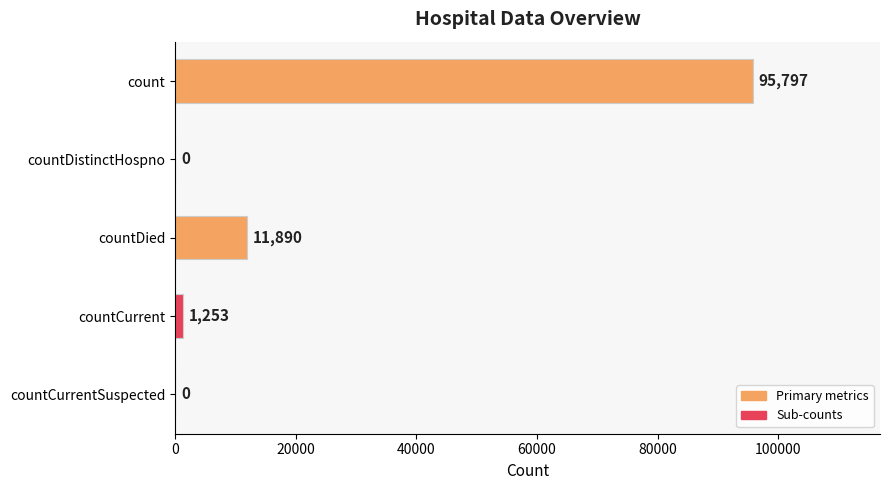

What is the maximum value shown in the chart?

95797